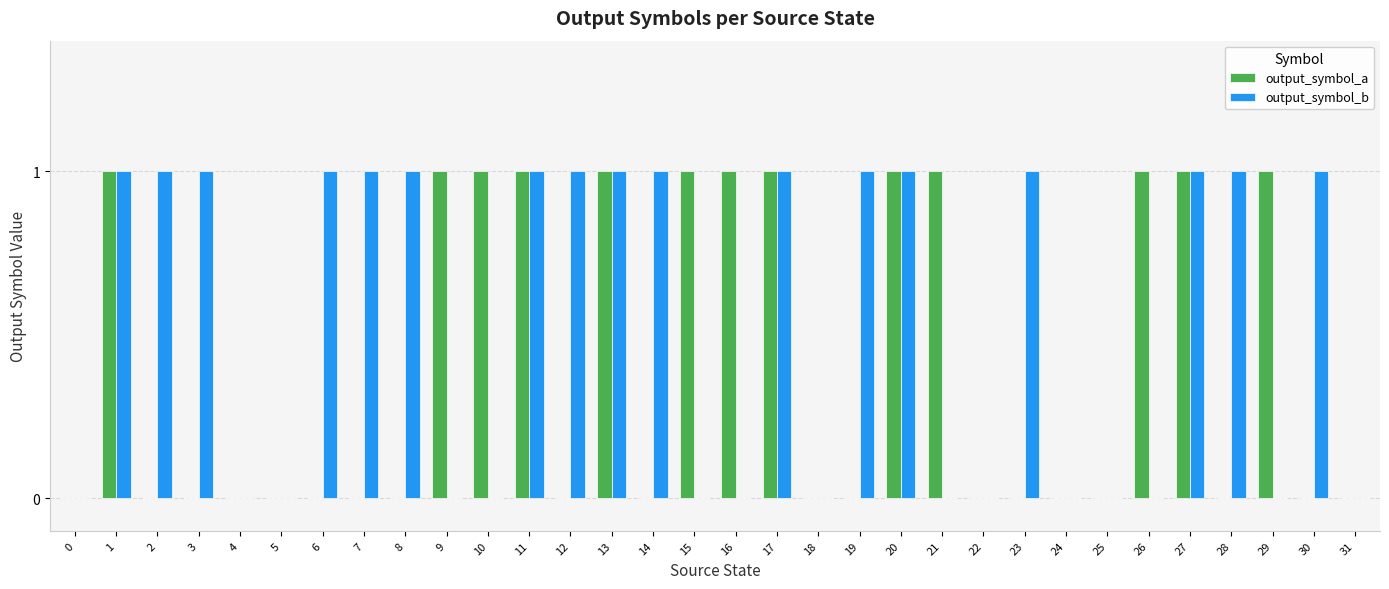

Which series has the largest total across all categories?

output_symbol_b